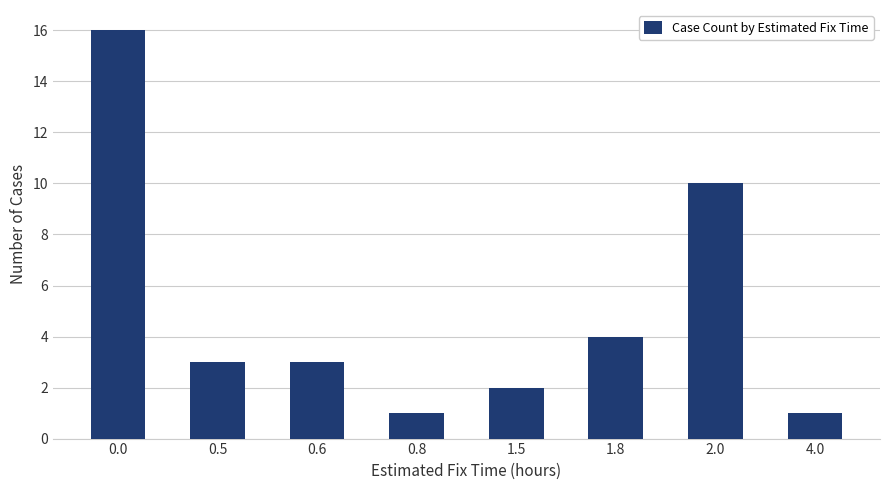

Reading left to right, what are all the values shown in this chart?

0.0=16	0.5=3	0.6=3	0.8=1	1.5=2	1.8=4	2.0=10	4.0=1